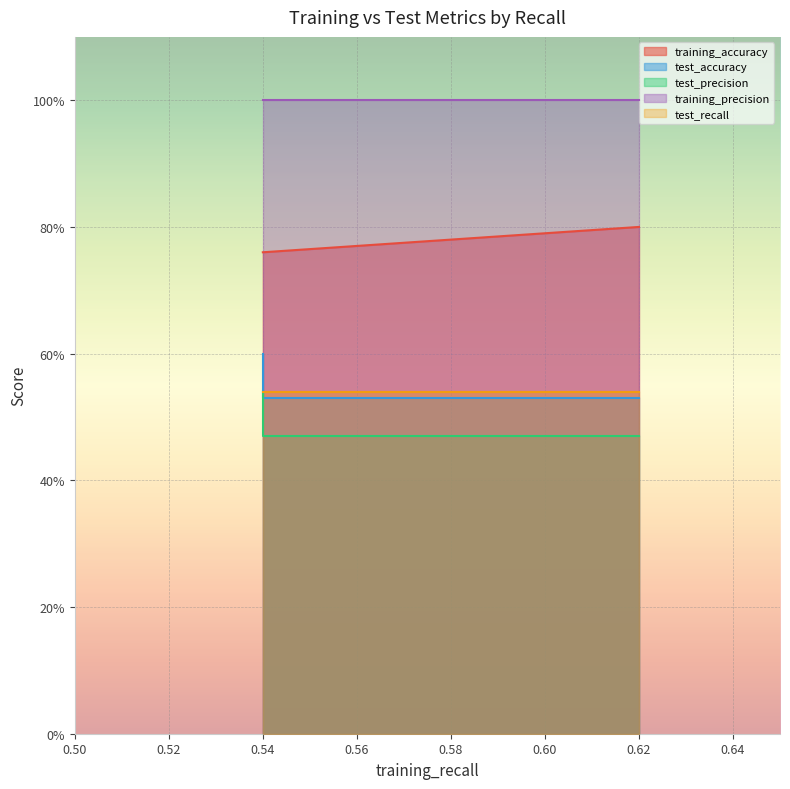

Is the value of test_recall at 4 greater than the value of test_precision at 3?

No